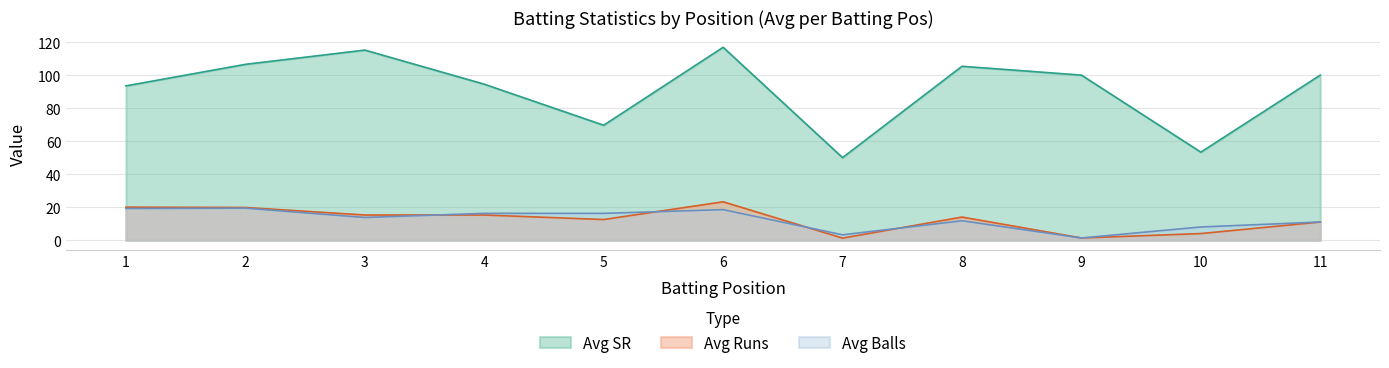

How many categories are shown in the chart?

11